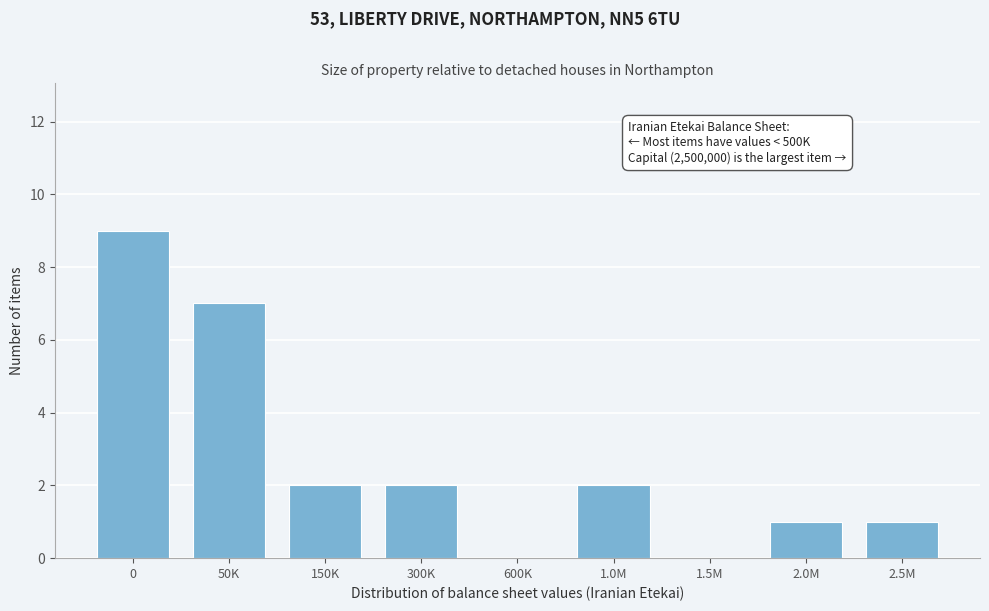

Reading right to left, what are all the values shown in this chart?

2.5M=1	2.0M=1	1.5M=0	1.0M=2	600K=0	300K=2	150K=2	50K=7	0=9